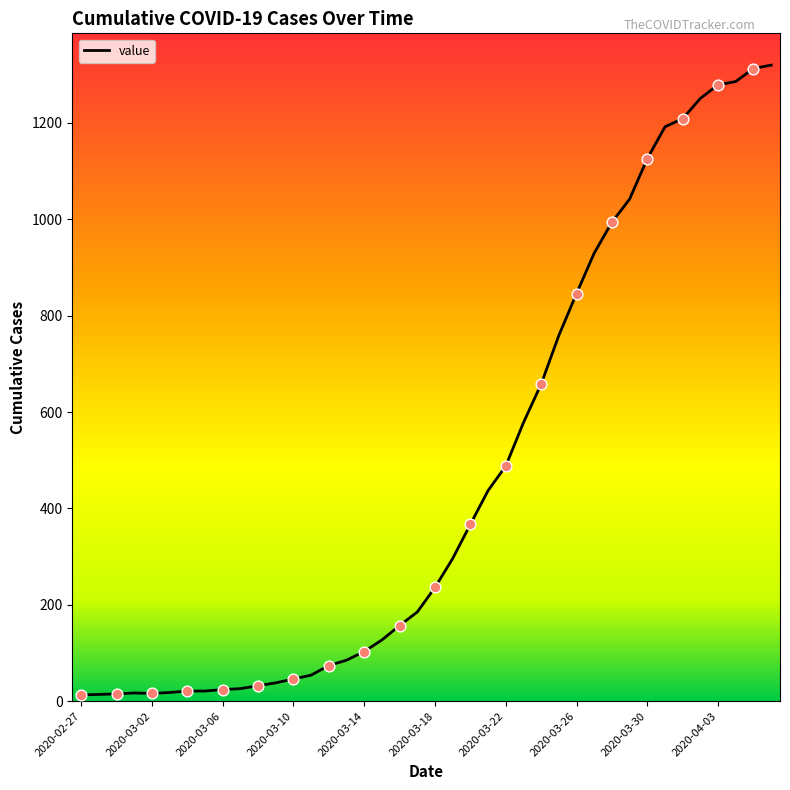

What is the difference between the maximum and minimum values?

1307